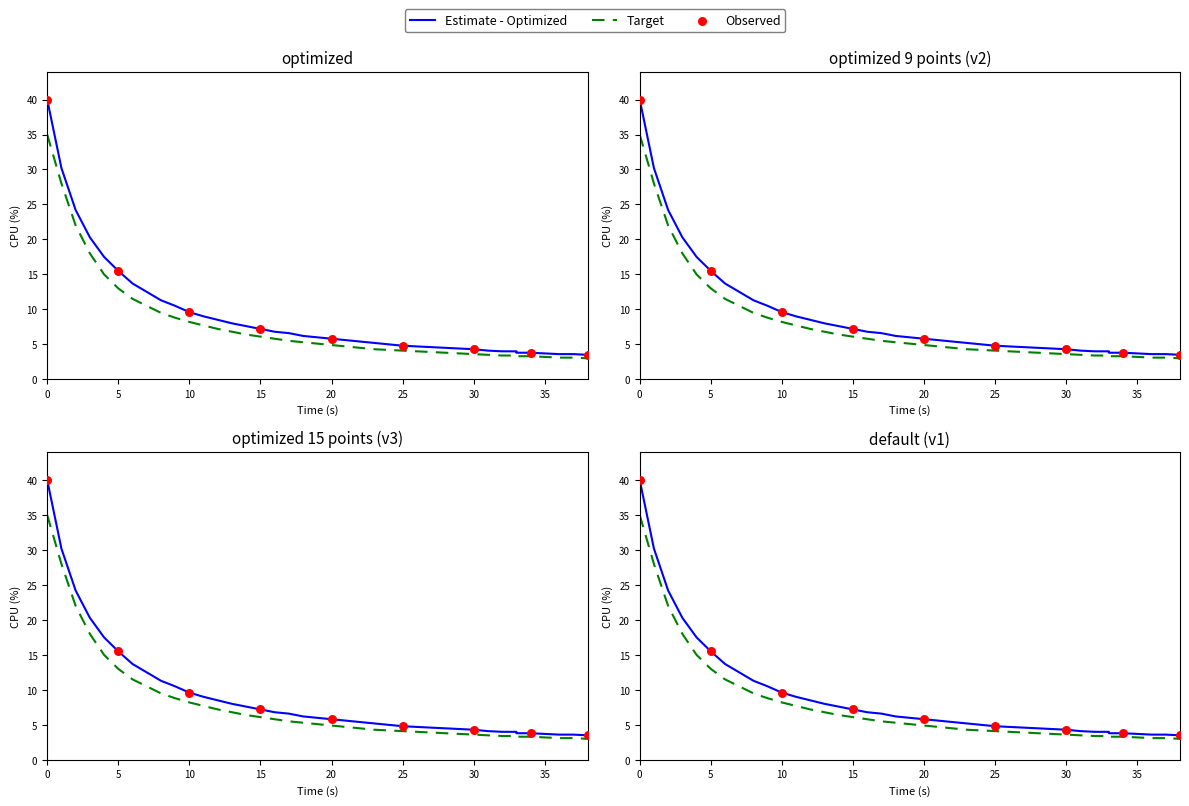

What is the change in value from 14 to 29?

-3.2